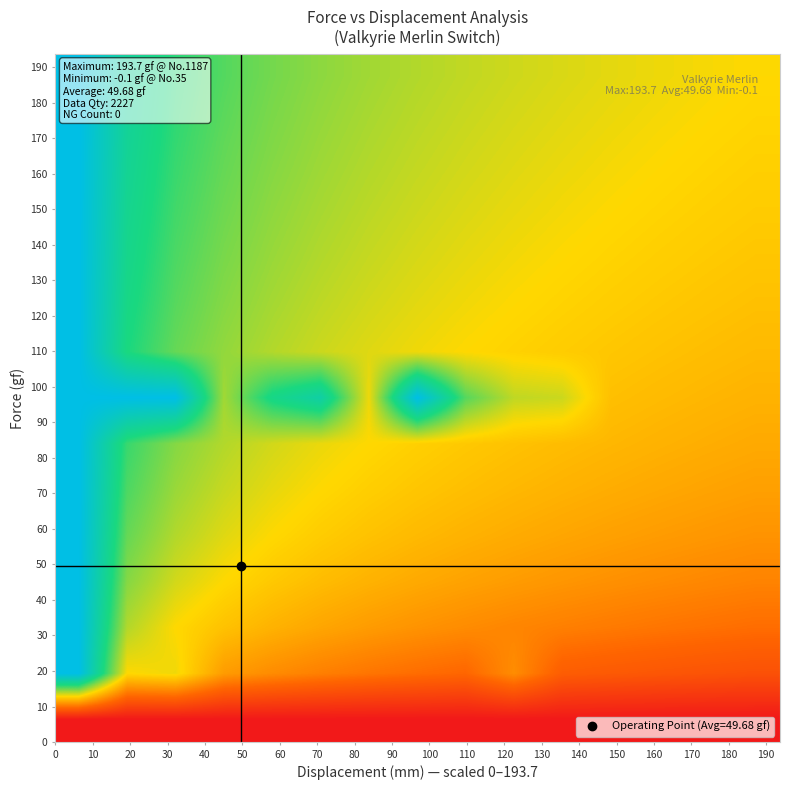

What is the maximum value shown in the chart?

1.0